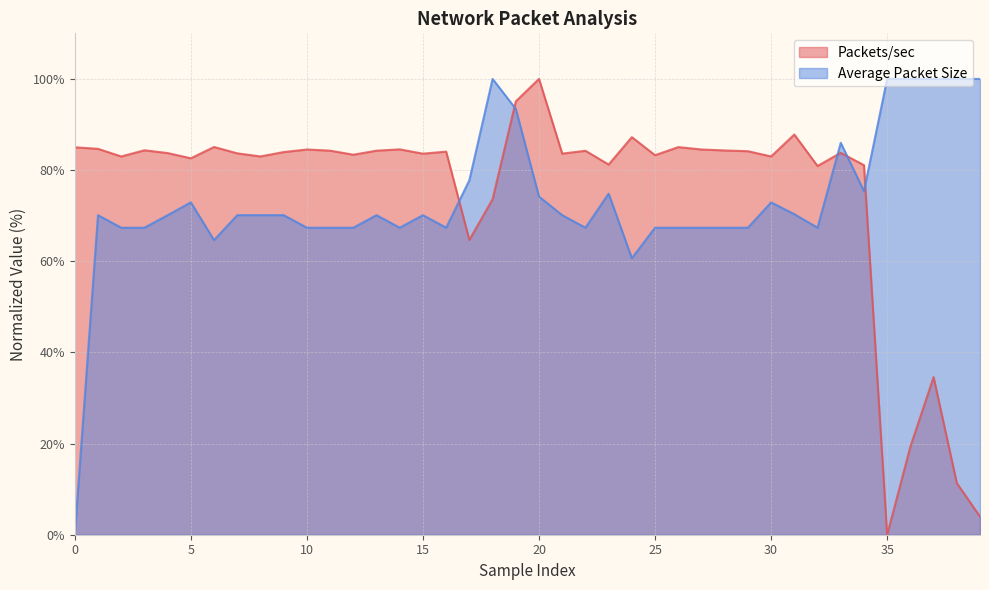

Between which two adjacent categories do Average Packet Size and Packets/sec first intersect?

16 and 17